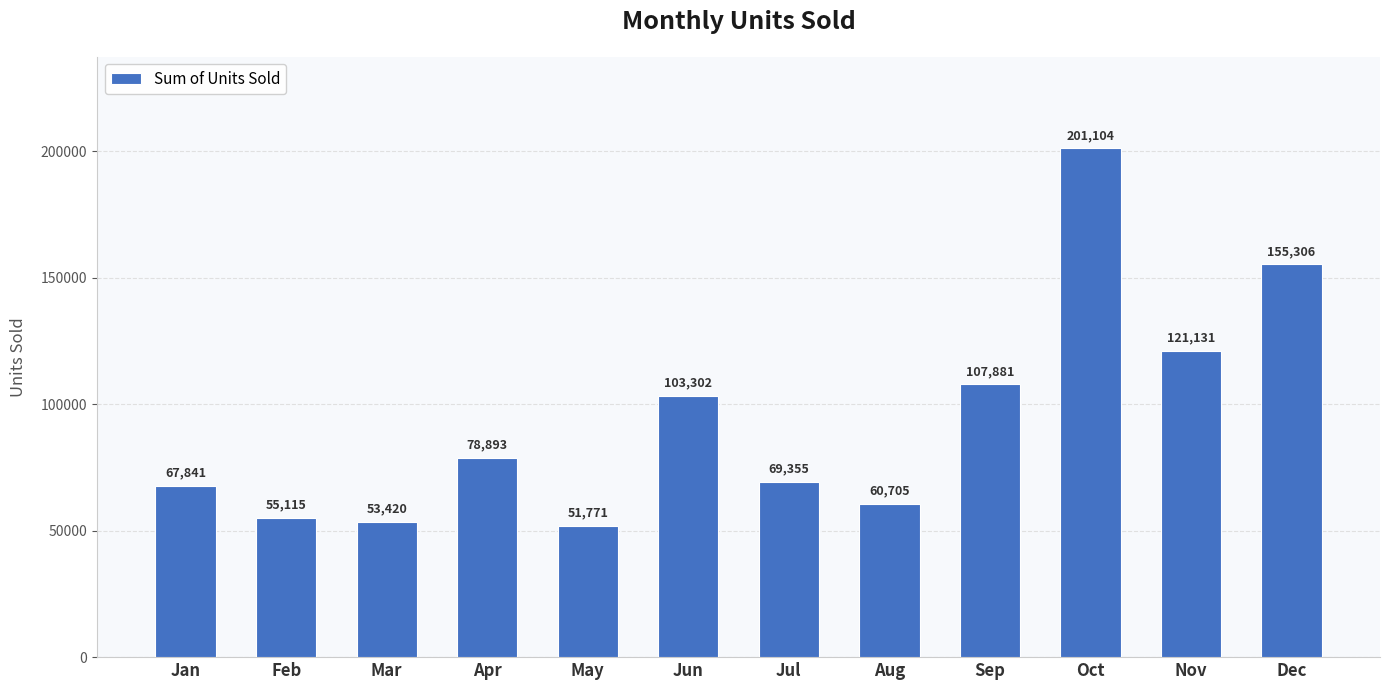

Which has a higher value, May or Jul?

Jul